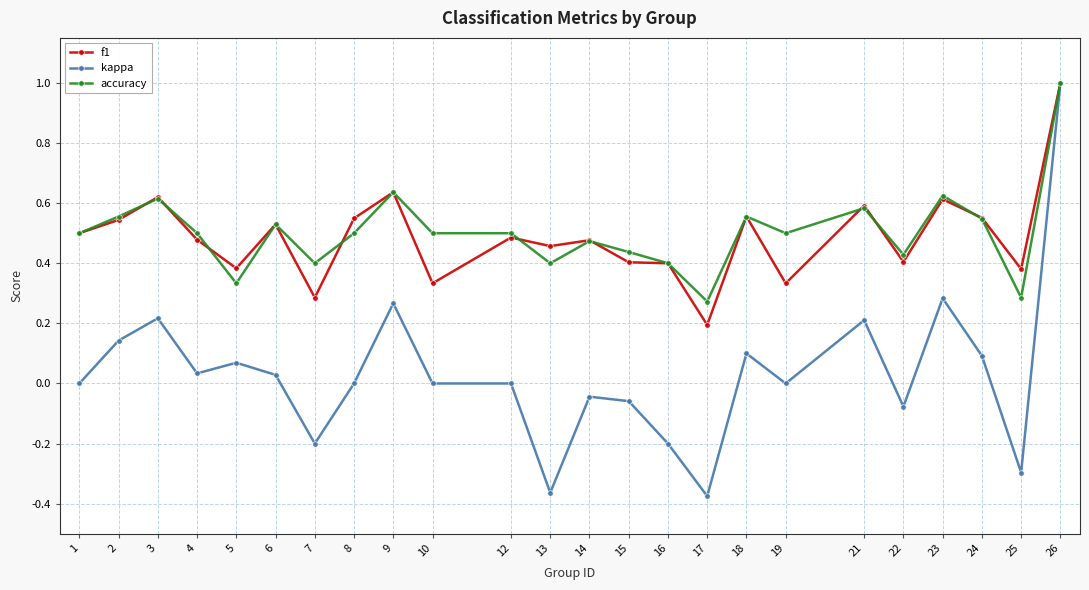

At which category is the sum across all series the highest?

26